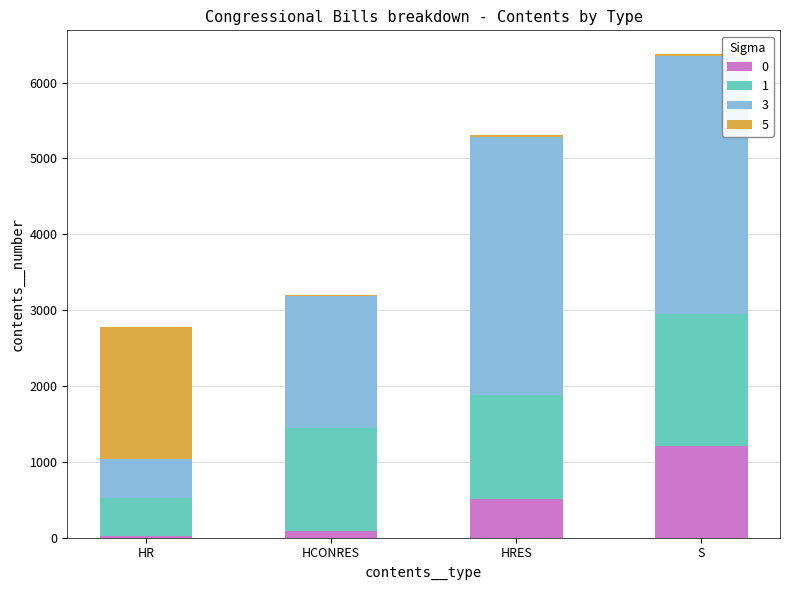

At which category is the sum across all series the highest?

S